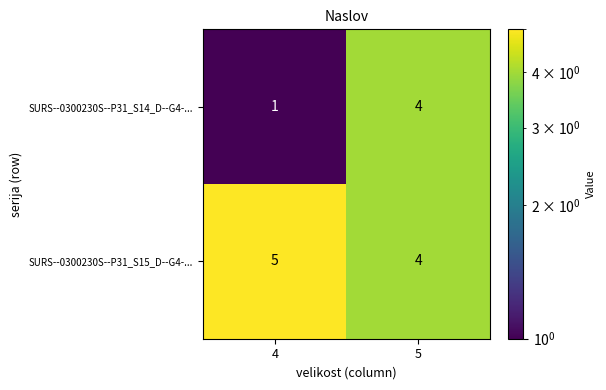

Is it true that SURS--0300230S--P31_S14_D--G4-... equals 4 at 5?

True